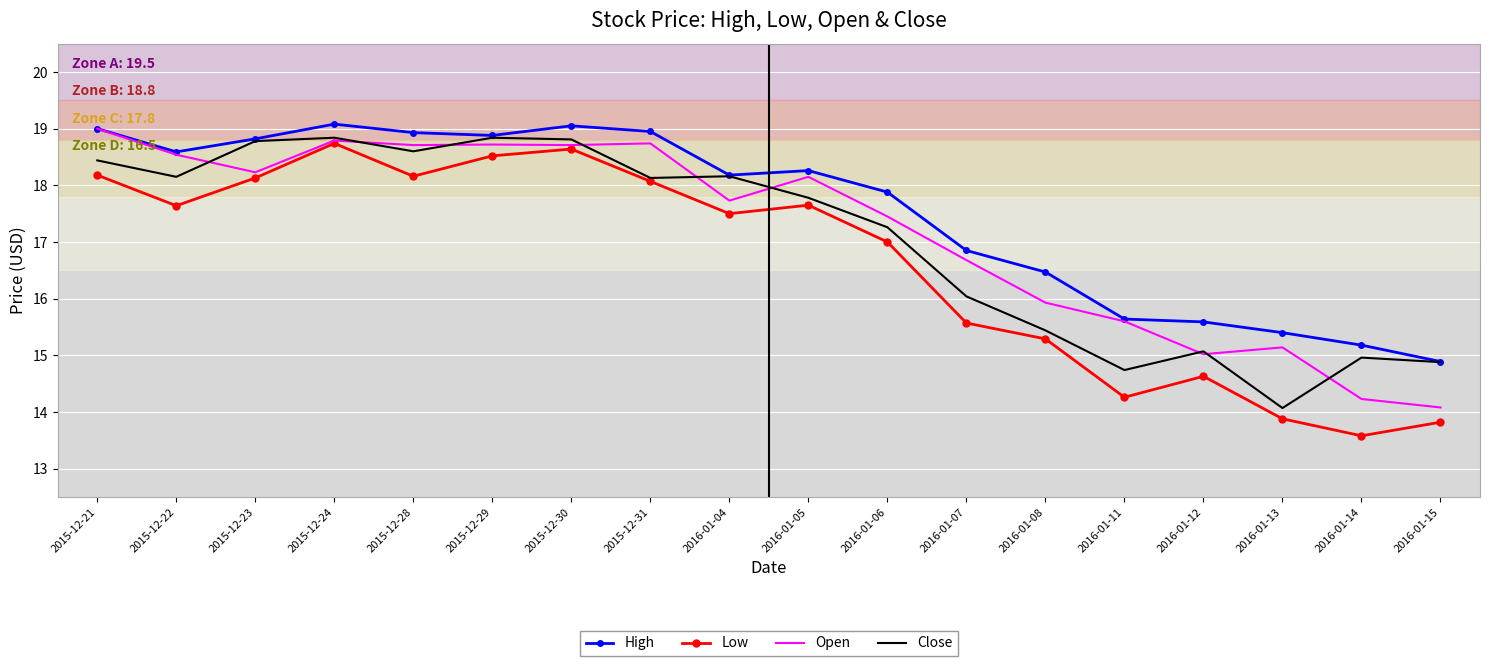

What is the difference between the maximum and minimum values in the Low series?

5.2